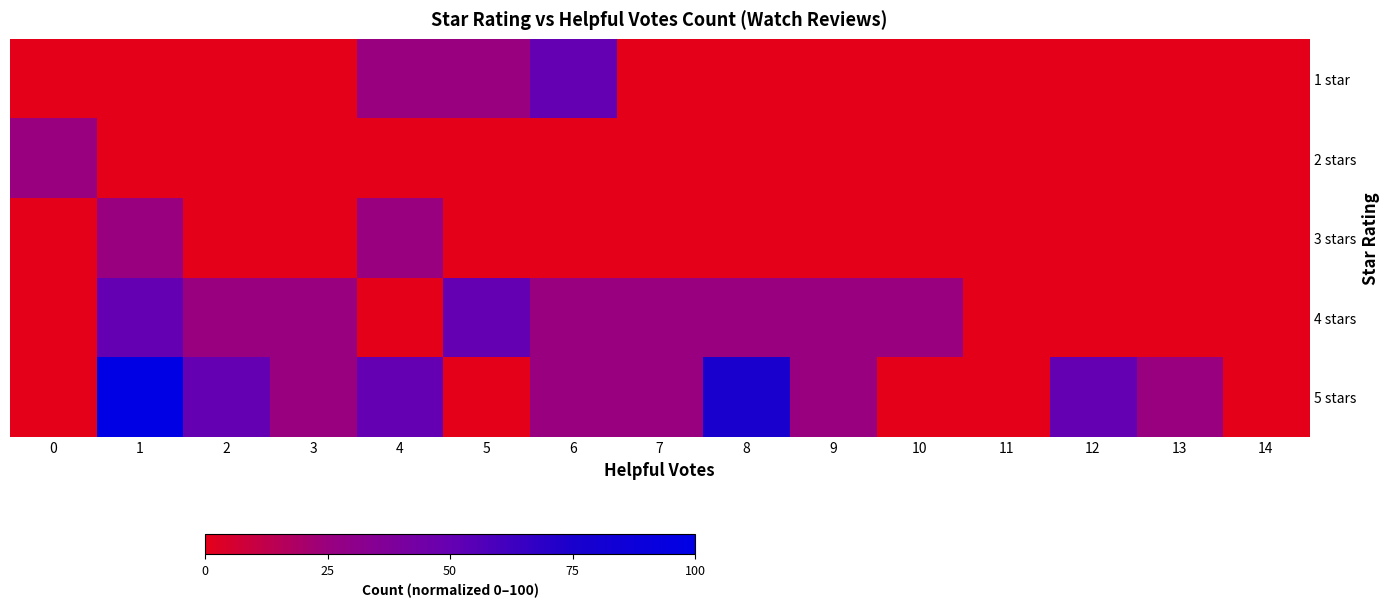

Reading right to left, extract all data points from this chart.

1 star: 14=0	13=0	12=0	11=0	10=0	9=0	8=0	7=0	6=50	5=25	4=25	3=0	2=0	1=0	0=0
2 stars: 14=0	13=0	12=0	11=0	10=0	9=0	8=0	7=0	6=0	5=0	4=0	3=0	2=0	1=0	0=25
3 stars: 14=0	13=0	12=0	11=0	10=0	9=0	8=0	7=0	6=0	5=0	4=25	3=0	2=0	1=25	0=0
4 stars: 14=0	13=0	12=0	11=0	10=25	9=25	8=25	7=25	6=25	5=50	4=0	3=25	2=25	1=50	0=0
5 stars: 14=0	13=25	12=50	11=0	10=0	9=25	8=75	7=25	6=25	5=0	4=50	3=25	2=50	1=100	0=0